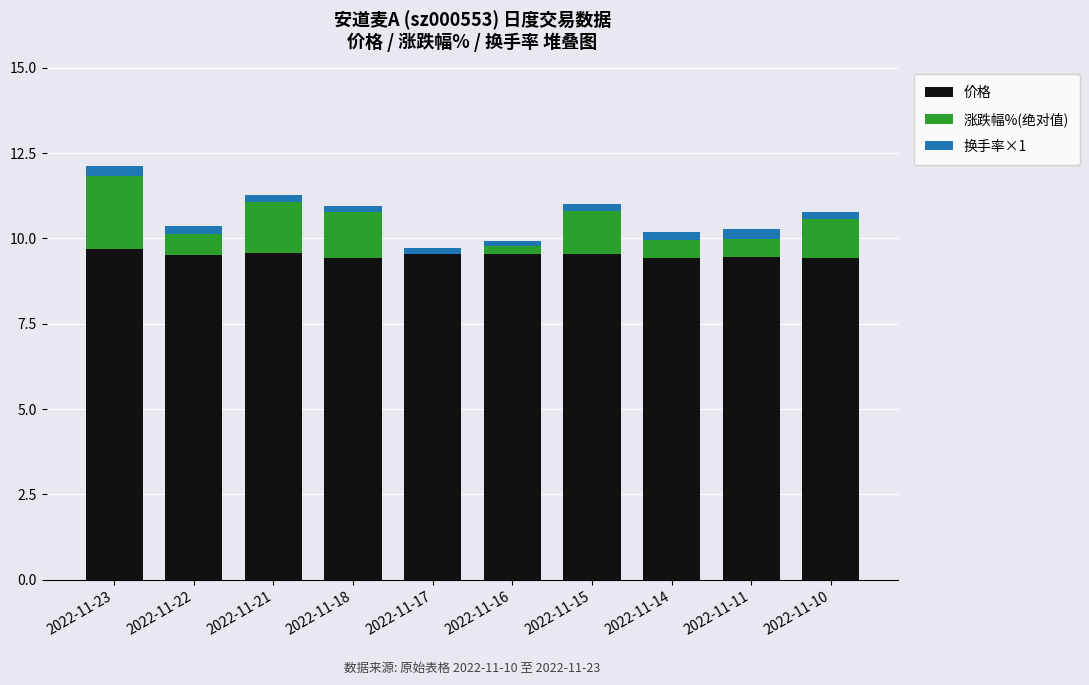

Does the chart contain stacked bars?

Yes